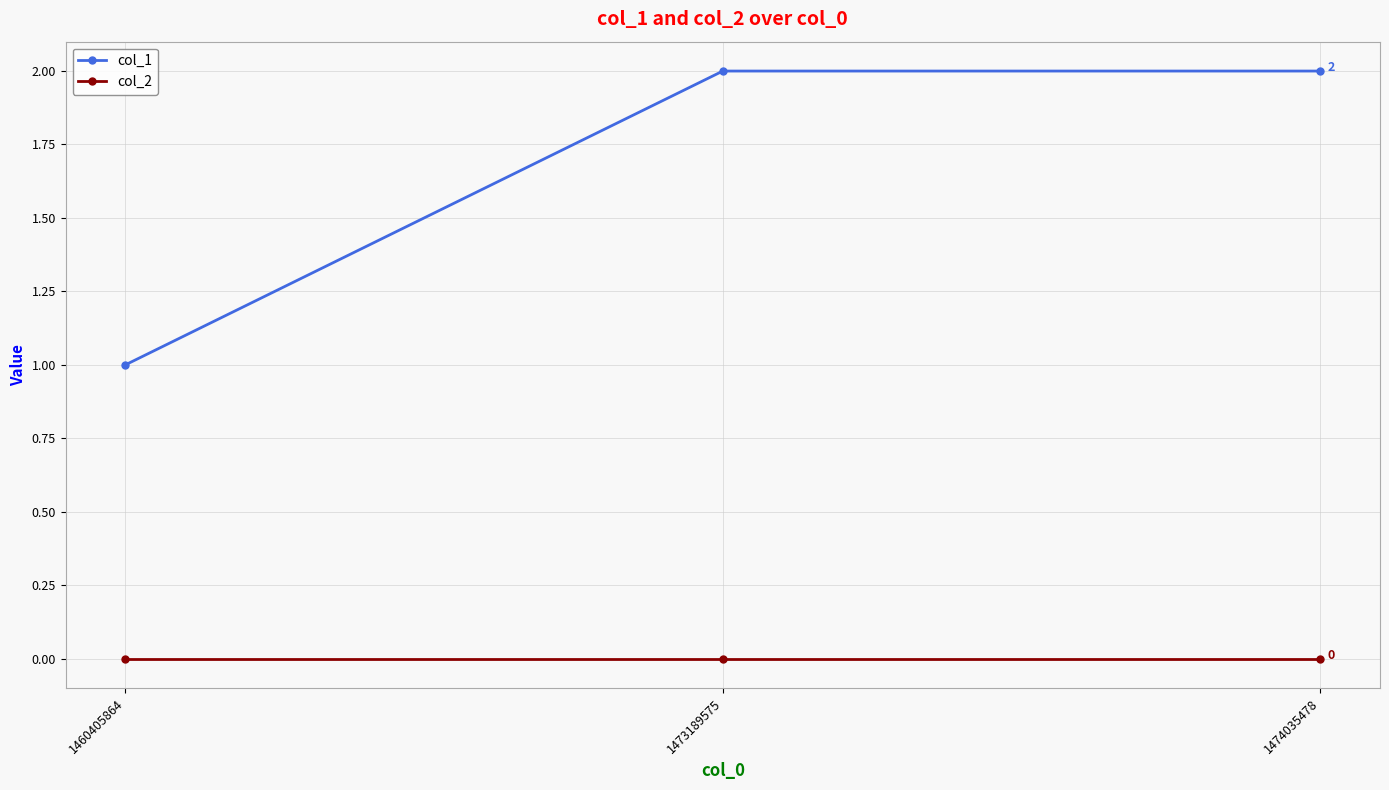

Which series has the largest total across all categories?

col_1